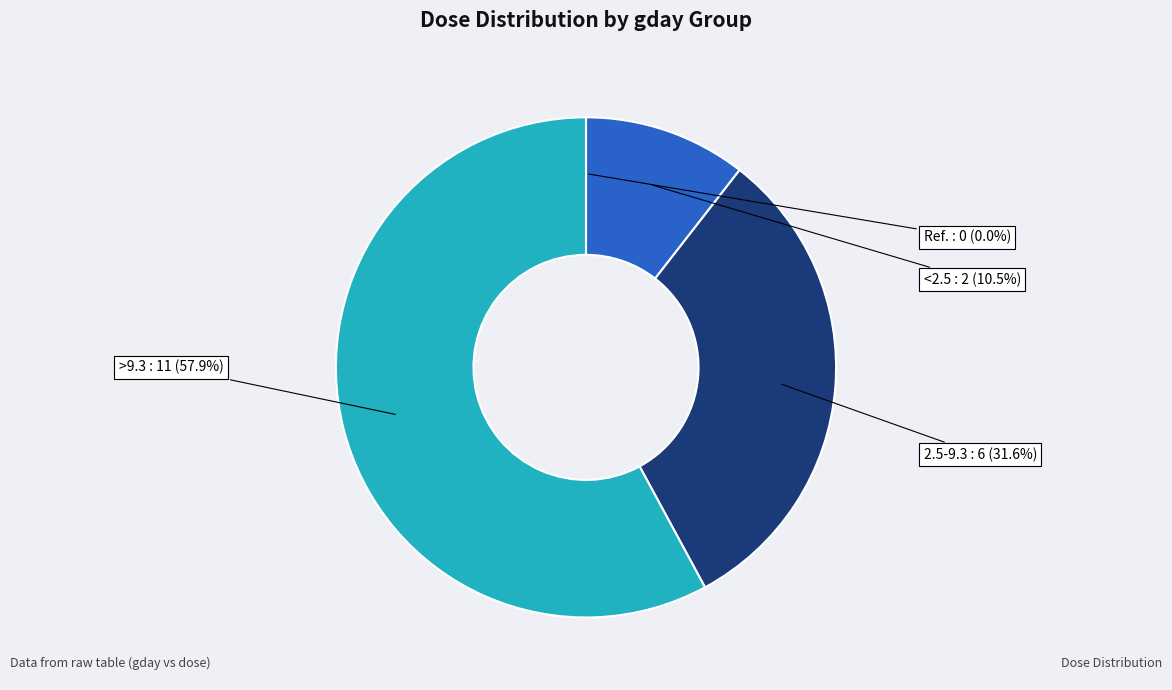

How much of the chart is everything except >9.3?

42.1%